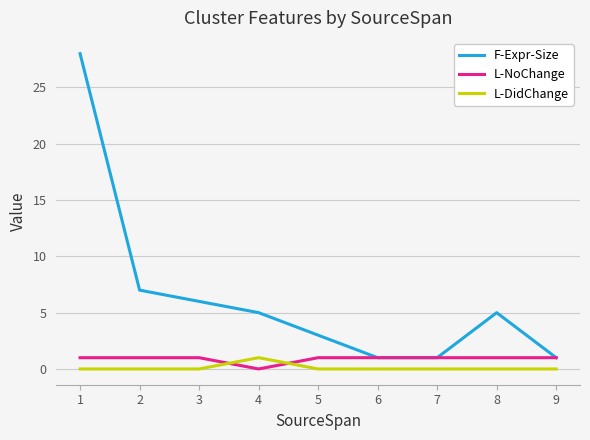

What is the average value of the L-NoChange series?

1